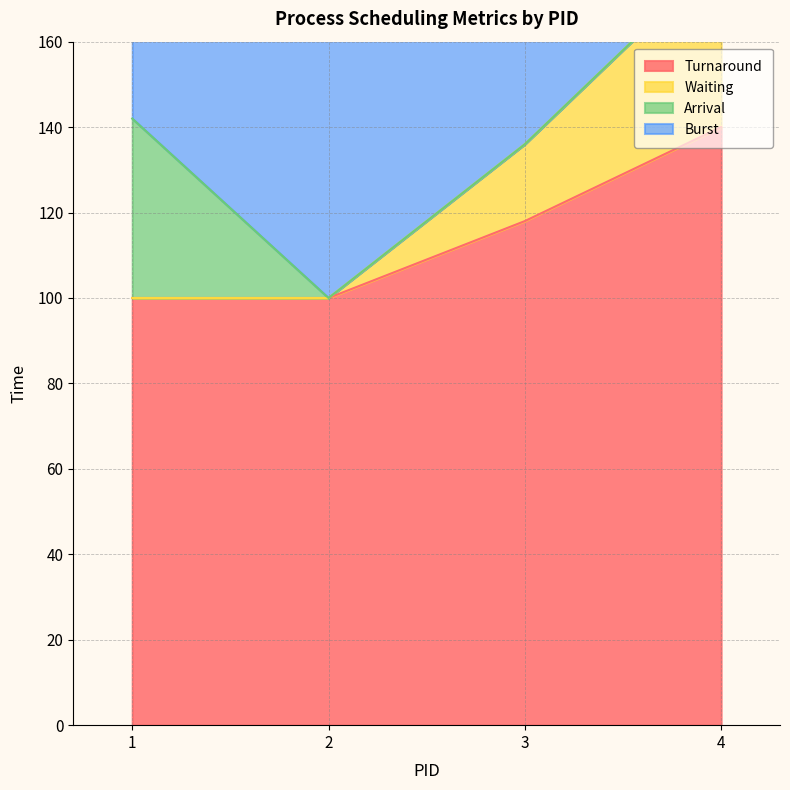

The value of Turnaround at 2 is 100. True or false?

True